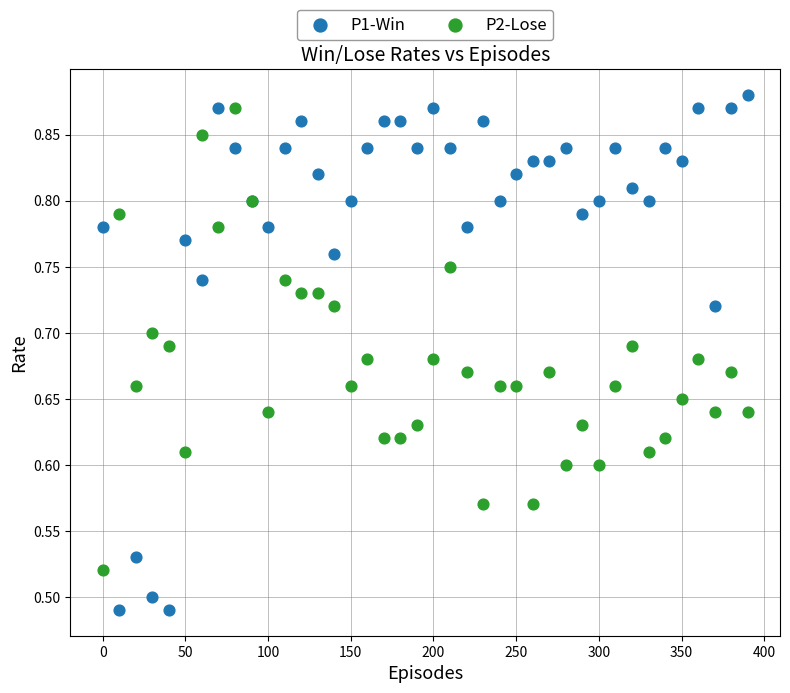

Which series contains the highest Y value?

P1-Win